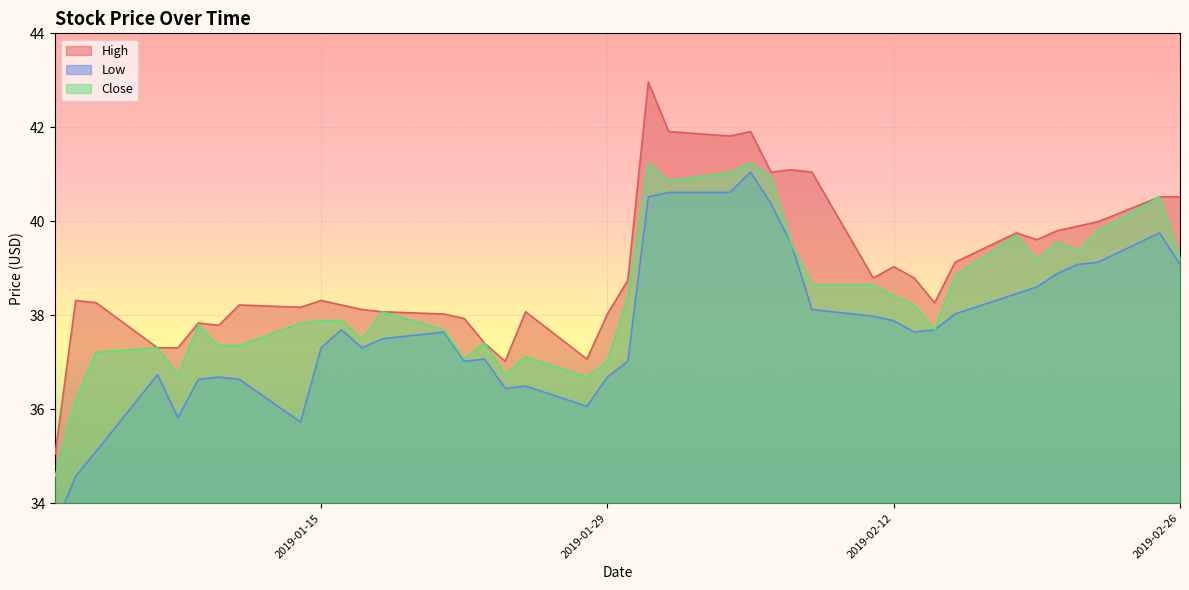

What is the minimum value for Close?

34.6